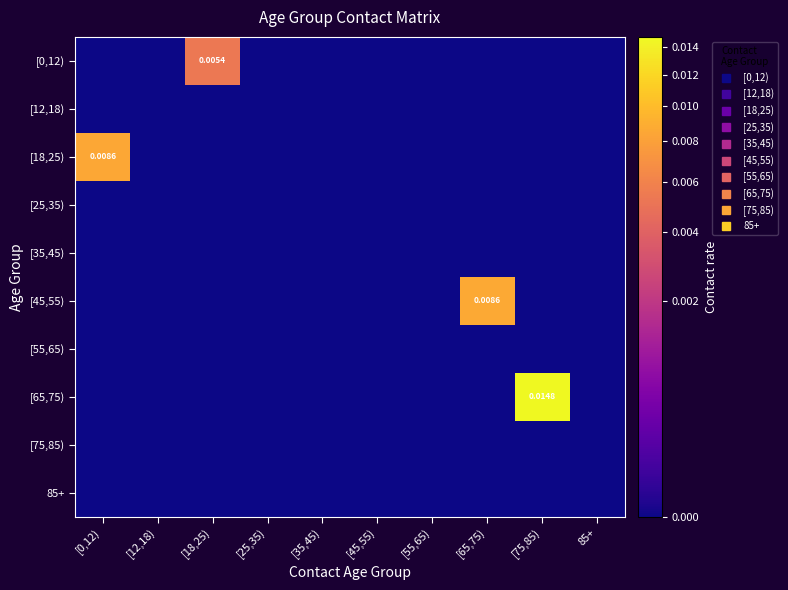

Which category has the lowest value across all series?

[0,12)